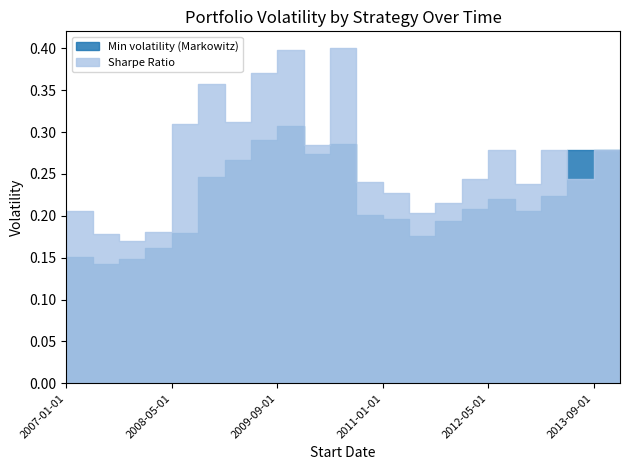

What is the average value of the Min volatility (Markowitz) series?

0.2